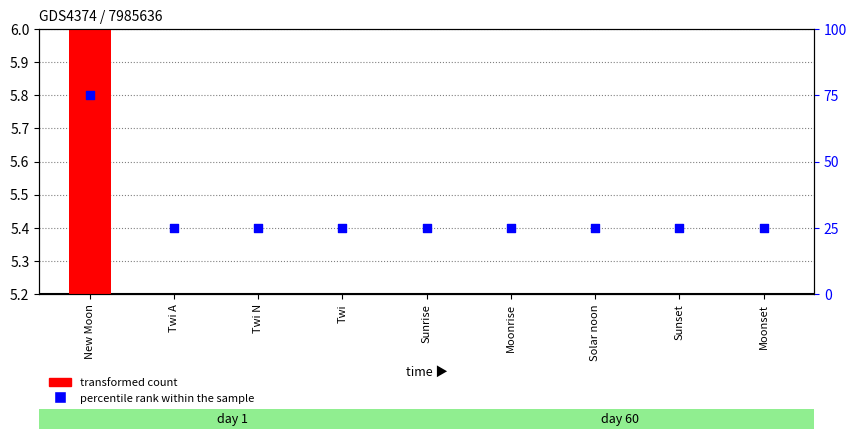

Which series has the widest spread of Y values?

percentile rank within the sample